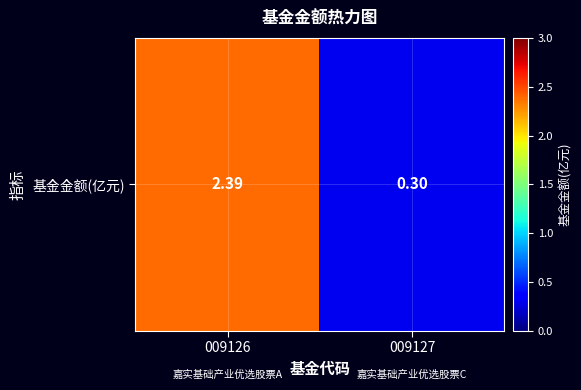

At which label is the value closest to 1?

009127